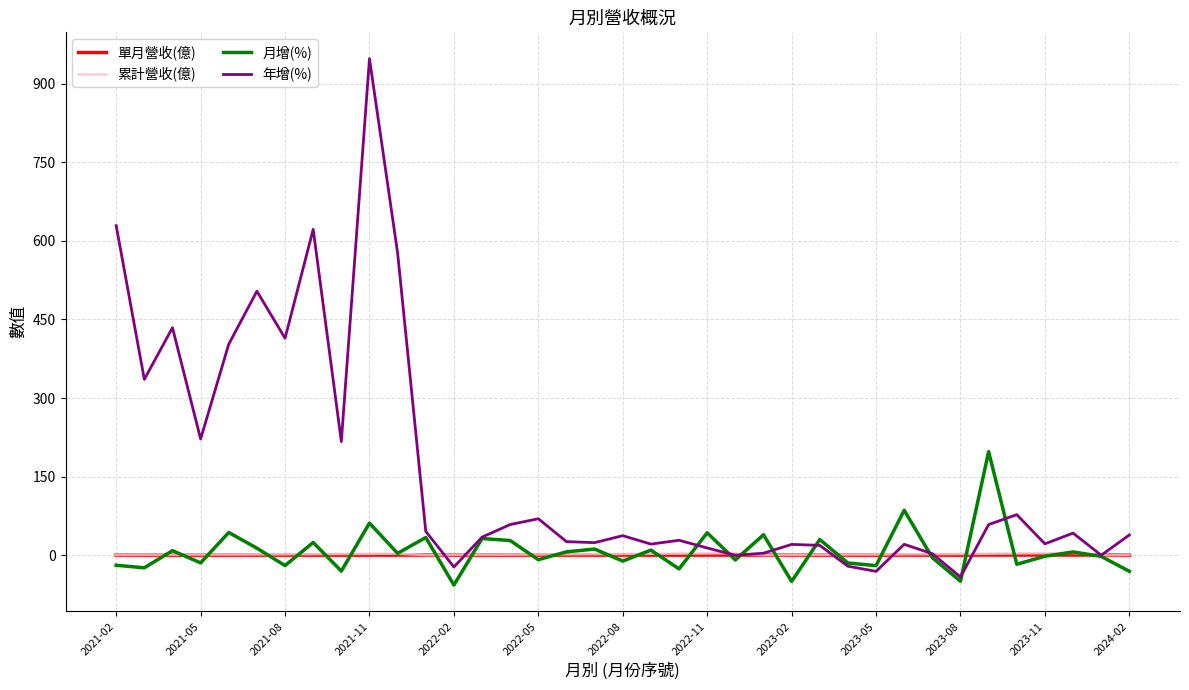

Which series has the largest total across all categories?

年增(%)